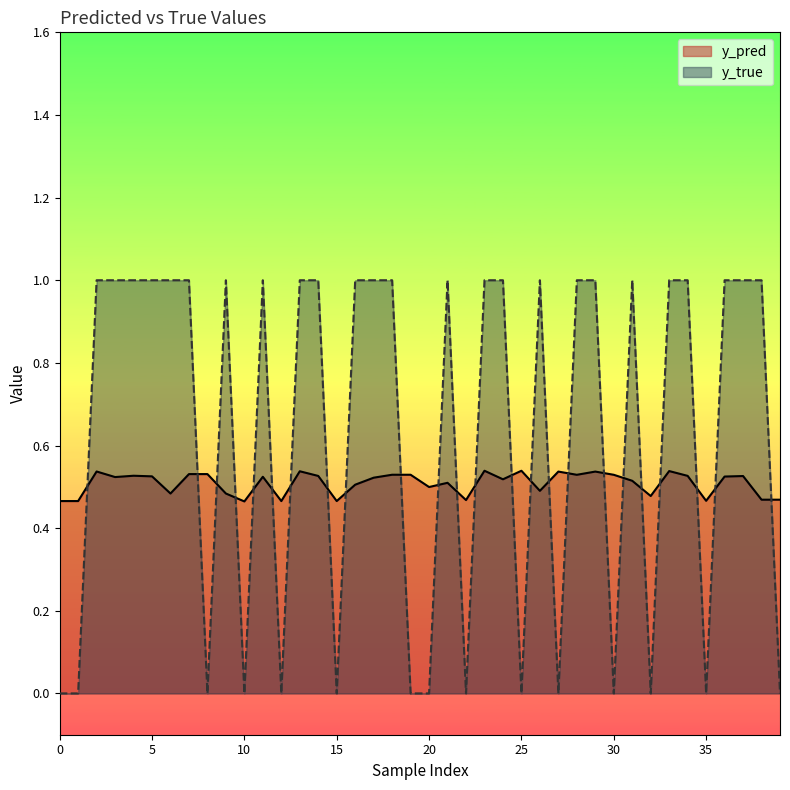

At 24, list the series in order from largest to smallest.

y_true, y_pred